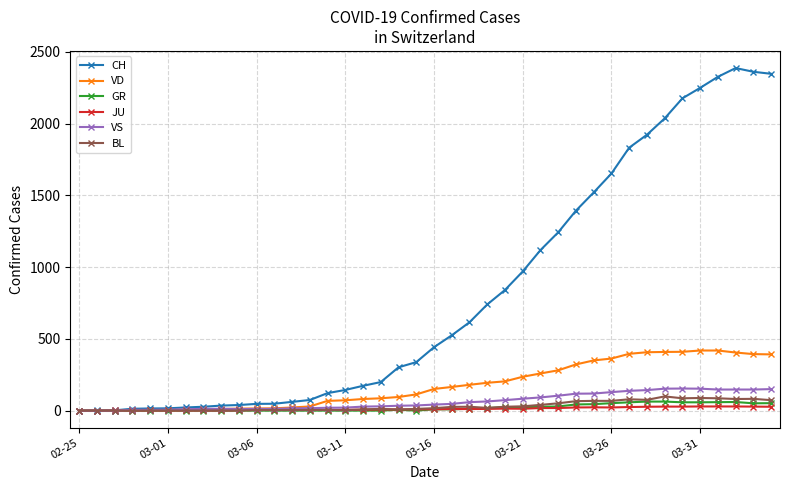

What is the highest value of the VS series?

154